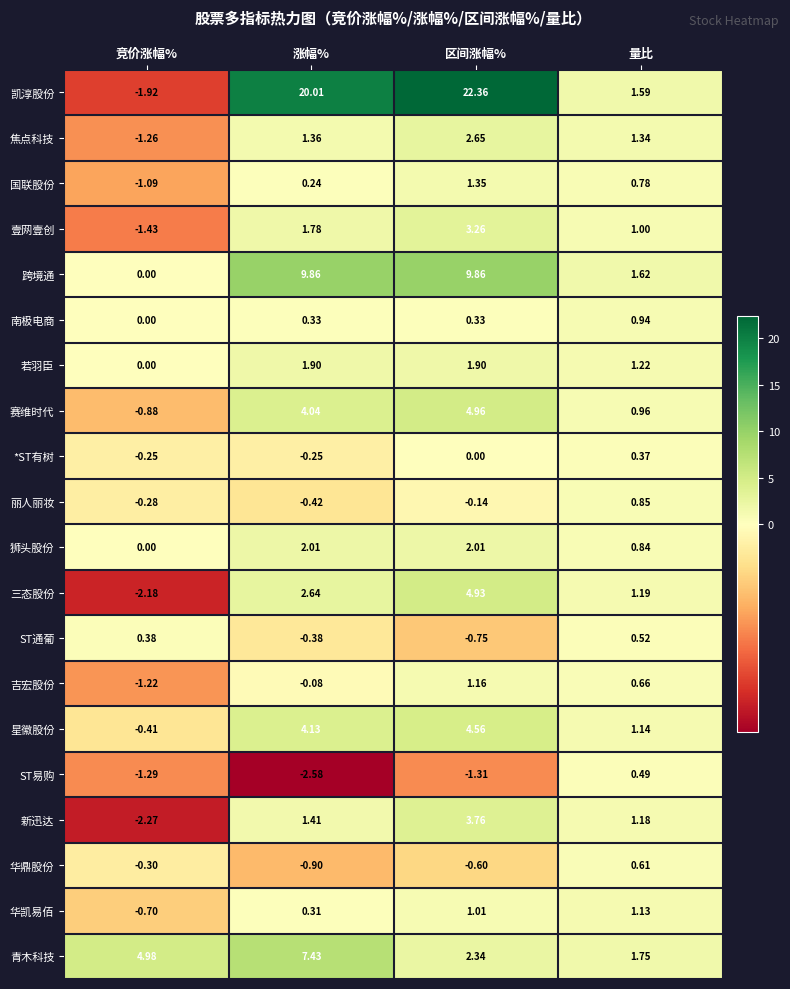

Where is *ST有树 nearest to the value 0?

区间涨幅%